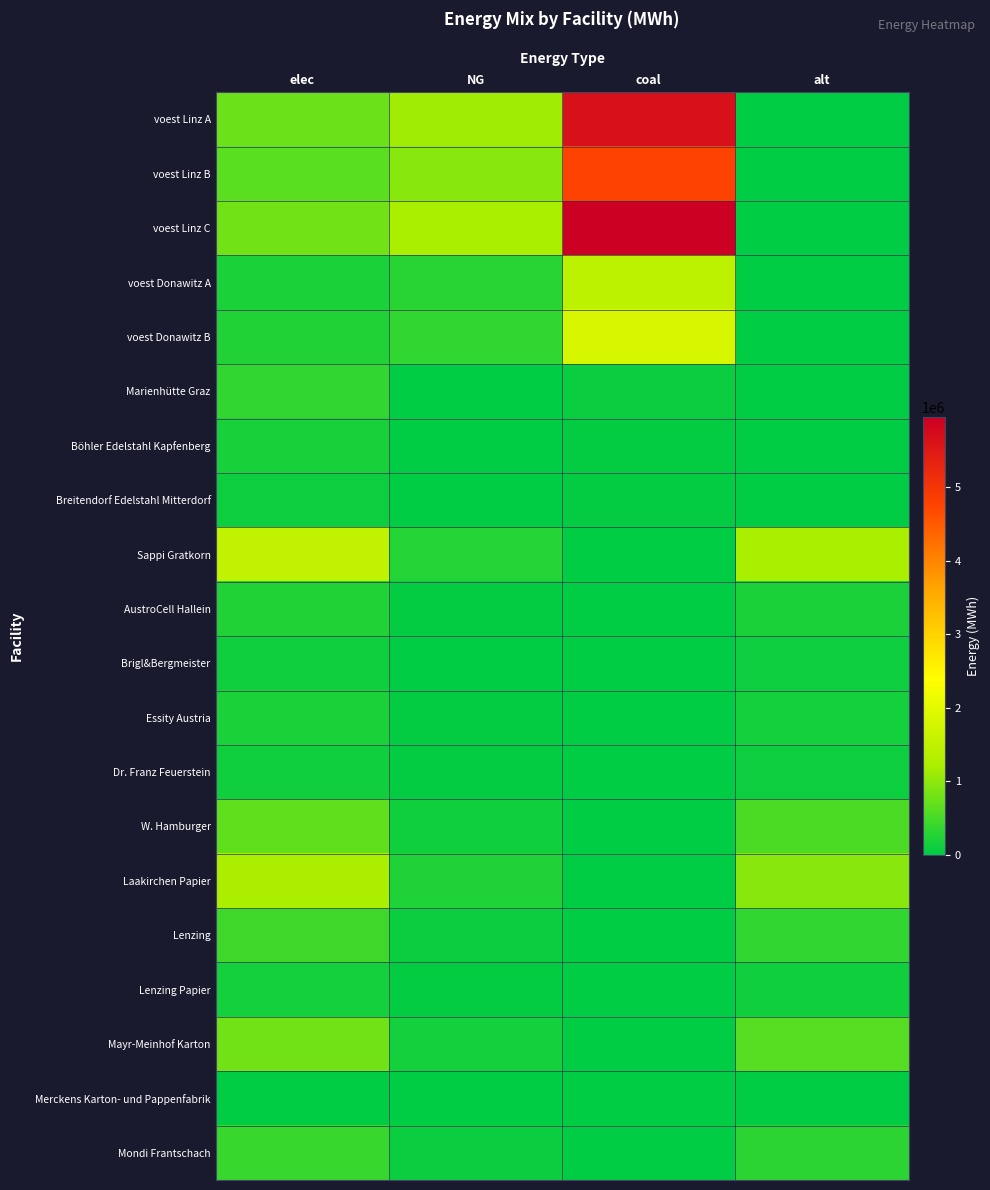

Rank the series by their maximum value, from lowest to highest.

Merckens Karton- und Pappenfabrik, Breitendorf Edelstahl Mitterdorf, Brigl&Bergmeister, Dr. Franz Feuerstein, Lenzing Papier, Böhler Edelstahl Kapfenberg, Essity Austria, AustroCell Hallein, Marienhütte Graz, Mondi Frantschach, Lenzing, W. Hamburger, Mayr-Meinhof Karton, Laakirchen Papier, voest Donawitz A, Sappi Gratkorn, voest Donawitz B, voest Linz B, voest Linz A, voest Linz C